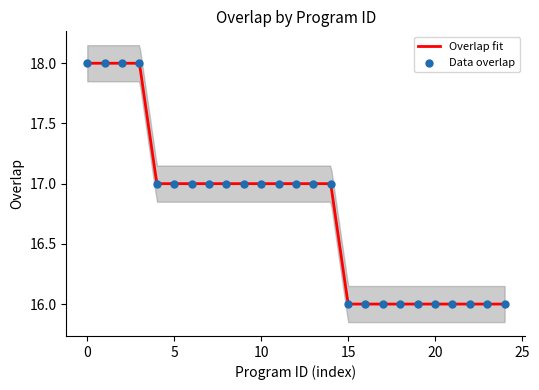

What is the lowest value of the Overlap fit series?

16.0